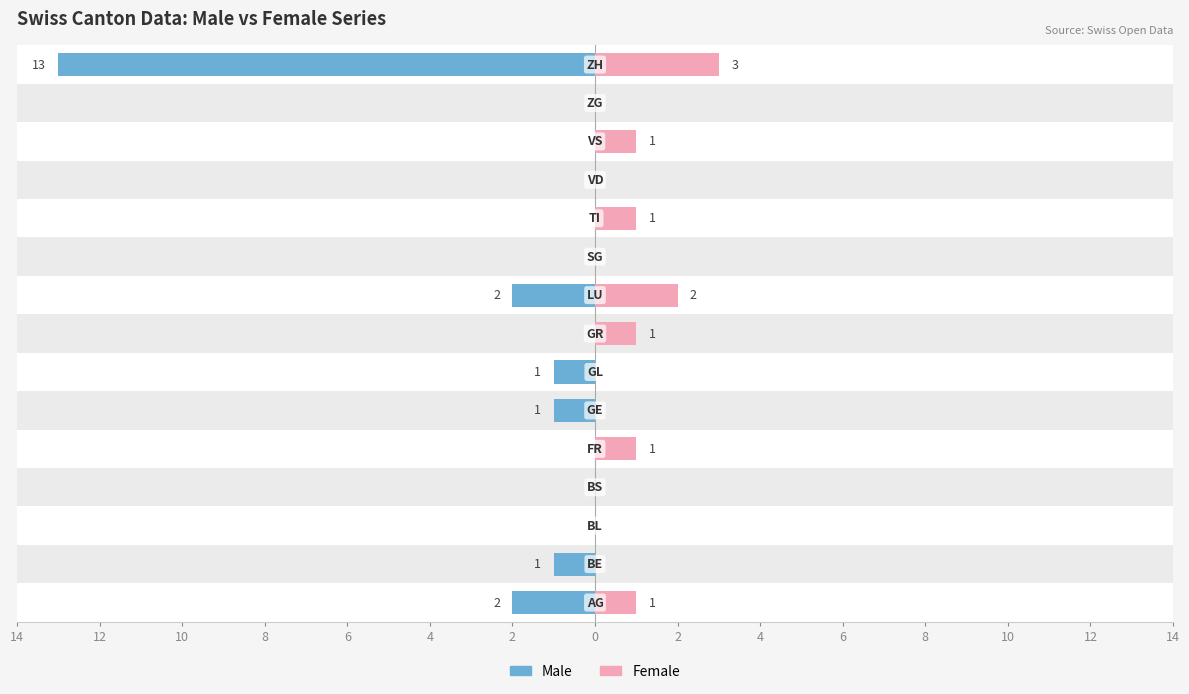

Reading right to left, list all the values displayed in this chart.

Male: 14=-13	12=0	10=0	8=0	6=0	4=0	2=-2	0=0	14=-1	12=-1	10=0	8=0	6=0	4=-1	2=-2
Female: 14=3	12=0	10=1	8=0	6=1	4=0	2=2	0=1	14=0	12=0	10=1	8=0	6=0	4=0	2=1